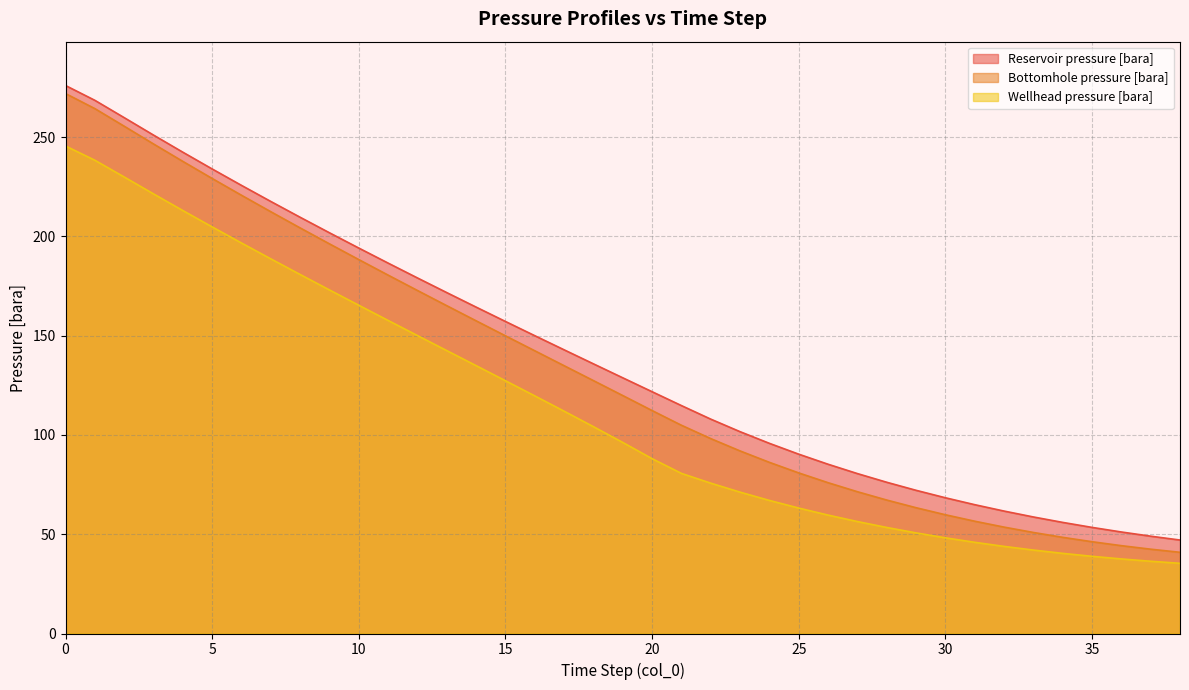

What is the difference between the highest and lowest values at 30?

20.2